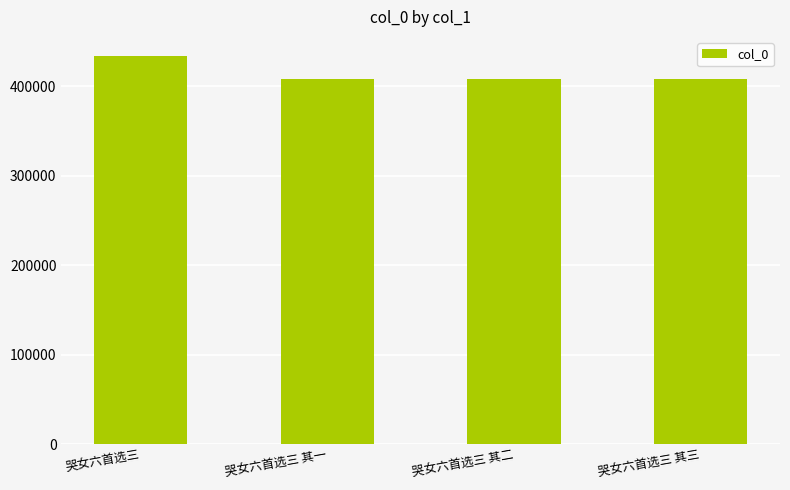

What is the greatest value displayed?

433712